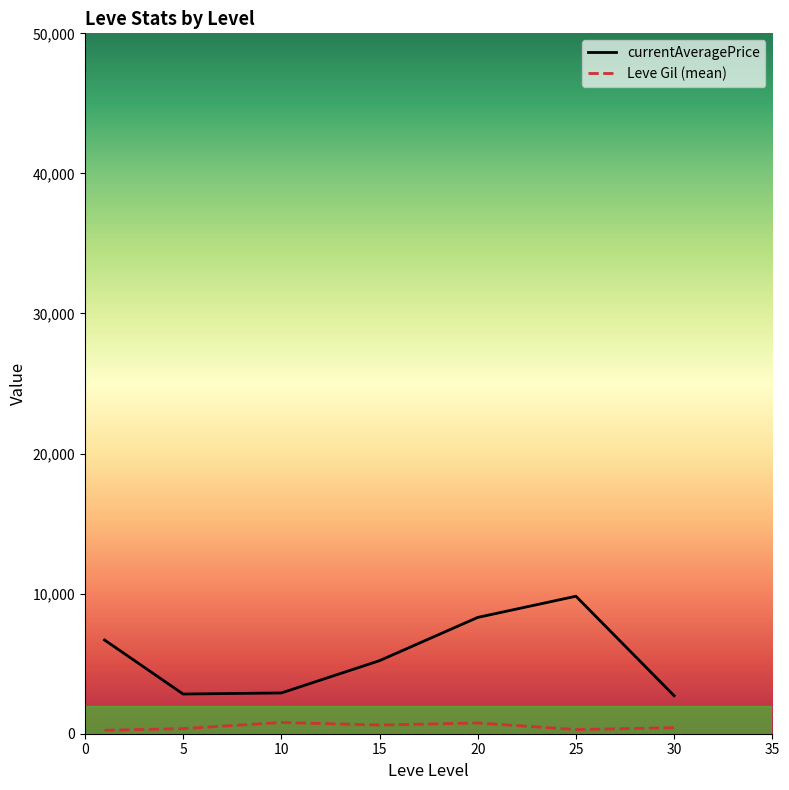

True or false: Leve Gil (mean) and currentAveragePrice intersect in this chart.

False